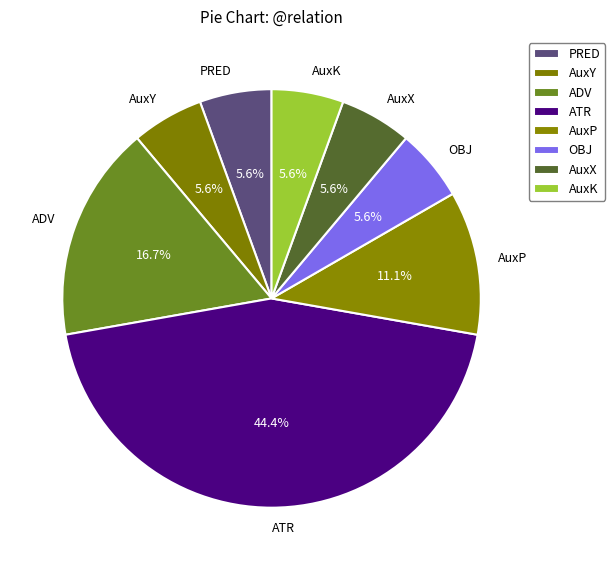

Is ATR the majority of the pie?

No